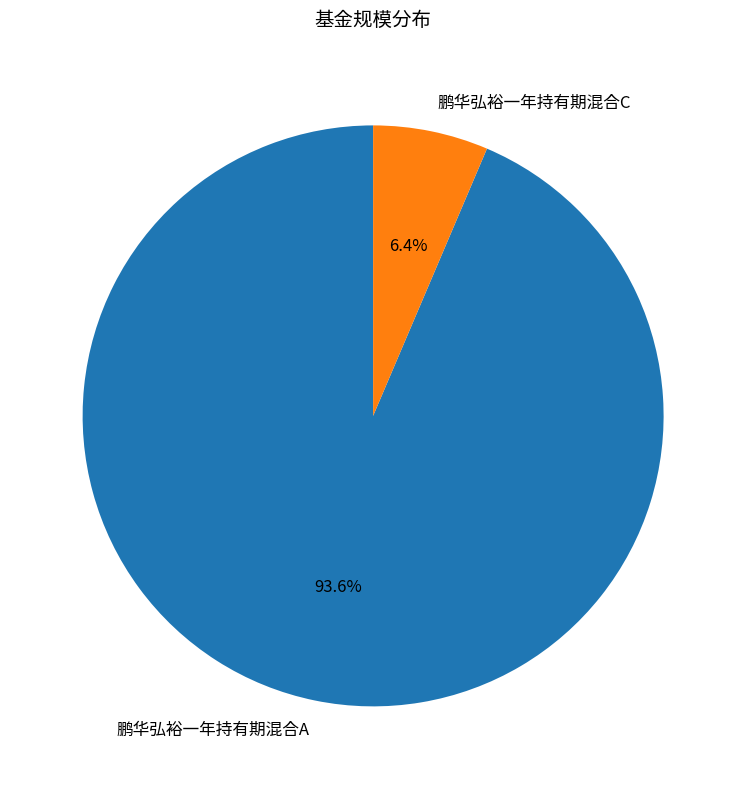

How many slices are in this pie chart?

2